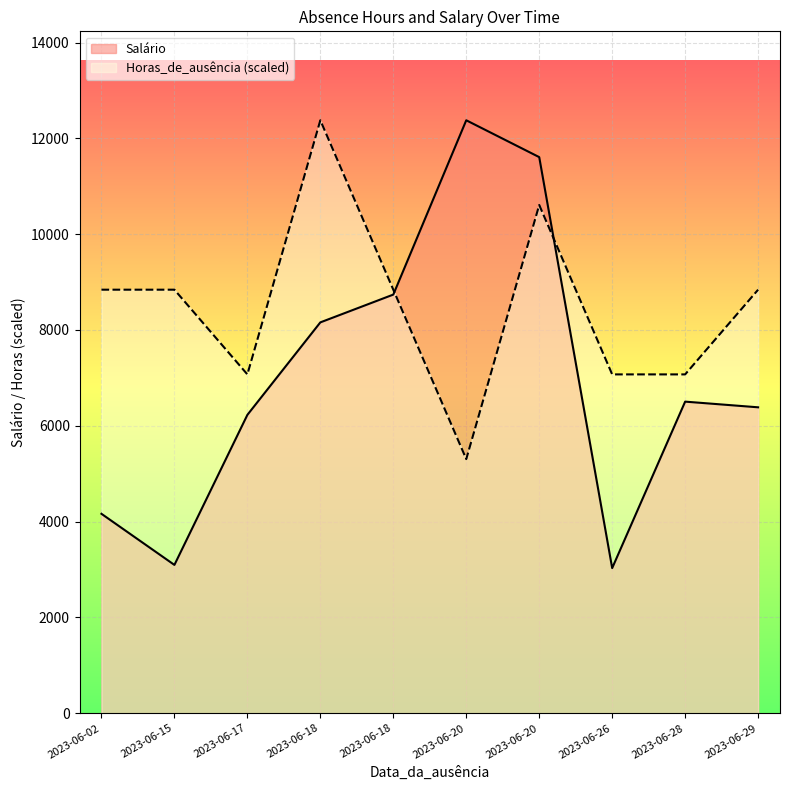

The Horas_de_ausência series shows 6.1 at 2023-06-26. True or false?

False